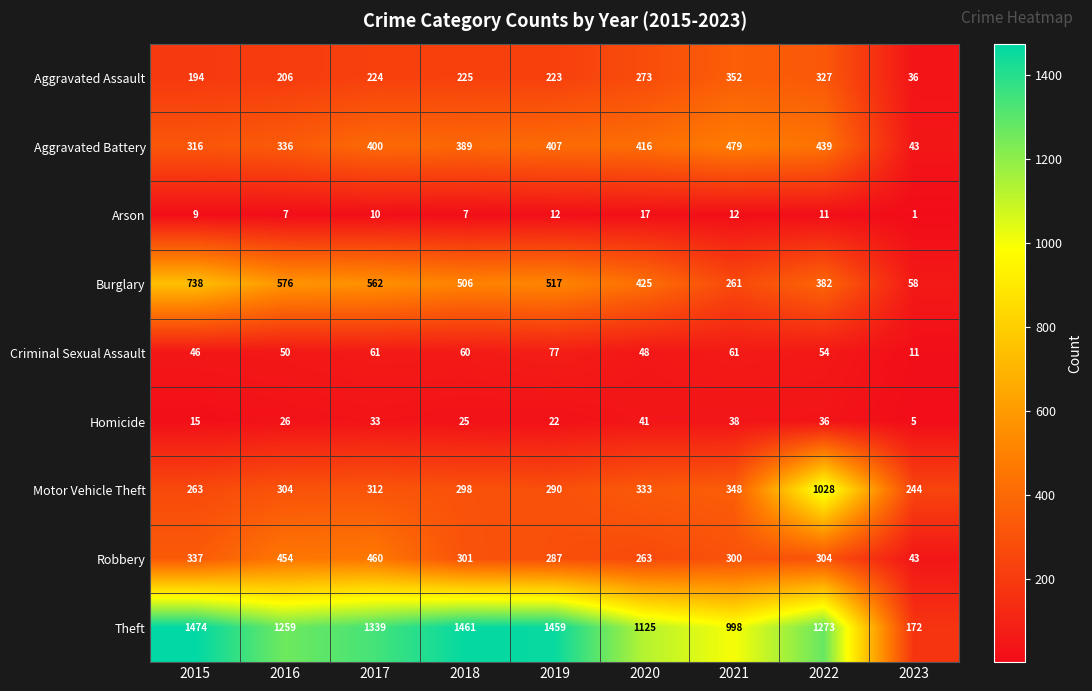

True or false: Motor Vehicle Theft has a value of 263 at 2015.

True